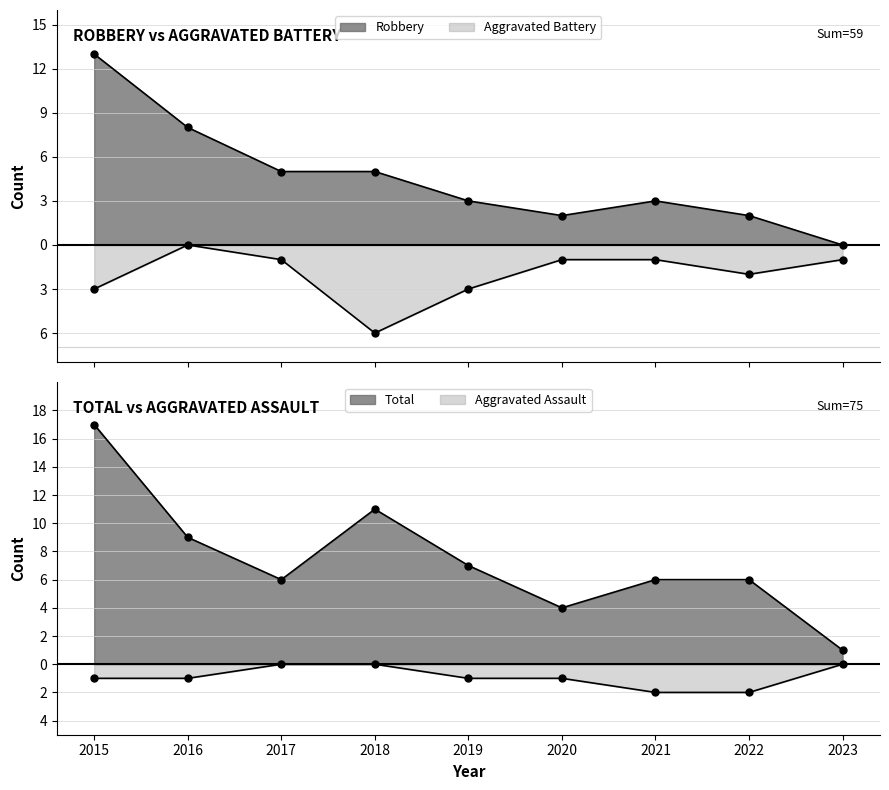

What value does the Aggravated Battery series have at 2022?

-2